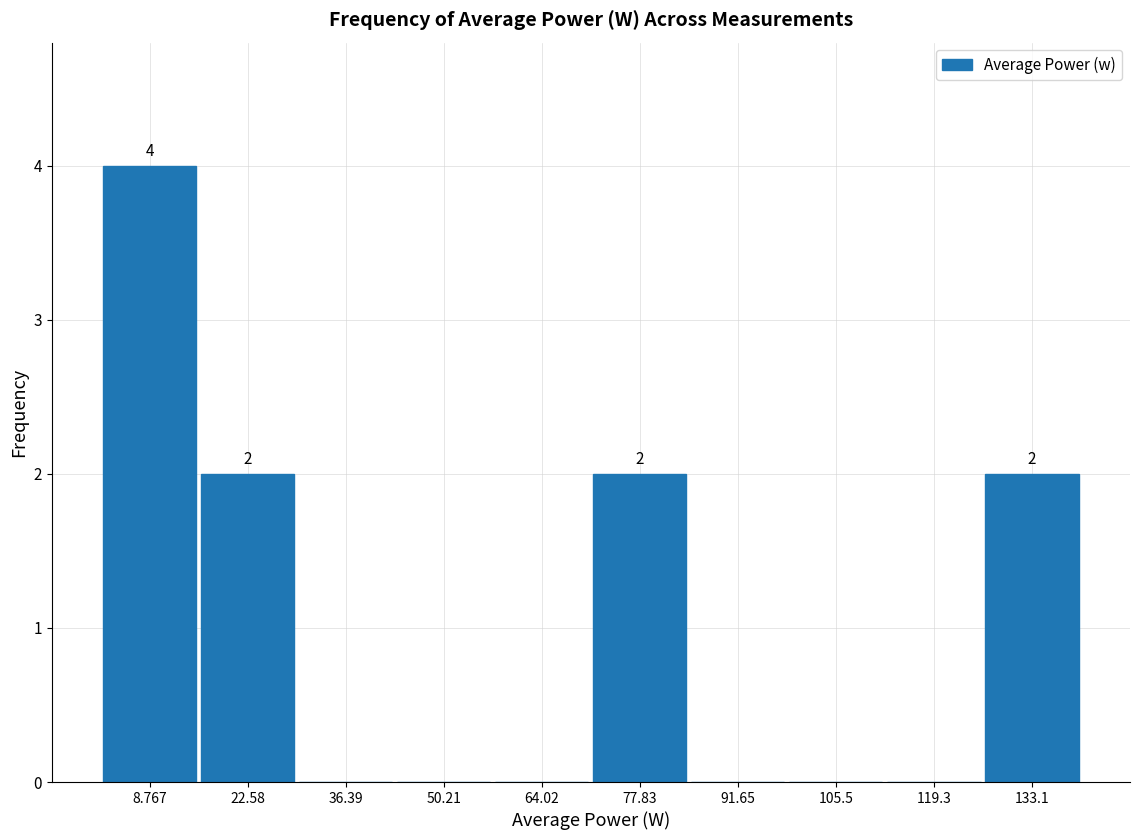

Over which range of the x-axis is the bar tallest?

2 to 16